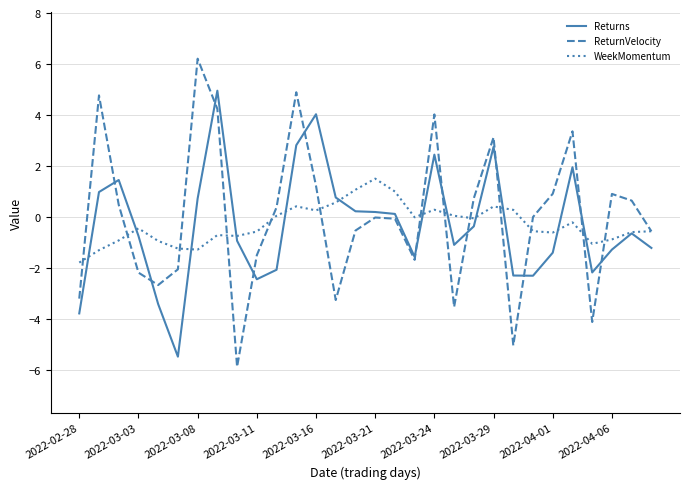

Which series has the widest spread of values?

ReturnVelocity